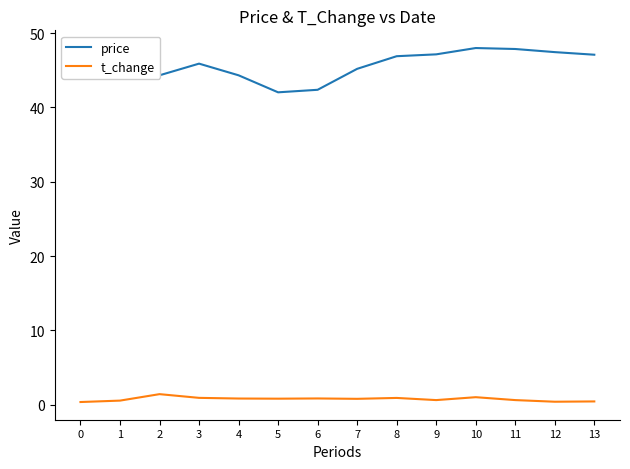

What value does the t_change series have at 5?

0.8